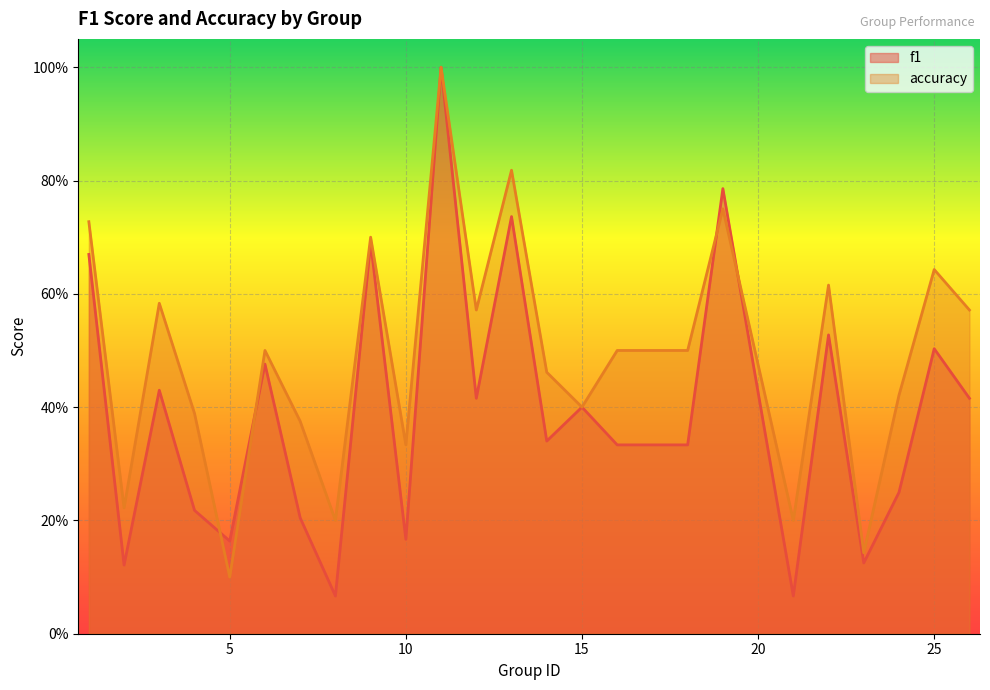

True or false: f1 has a value of 0.1 at 2.

True